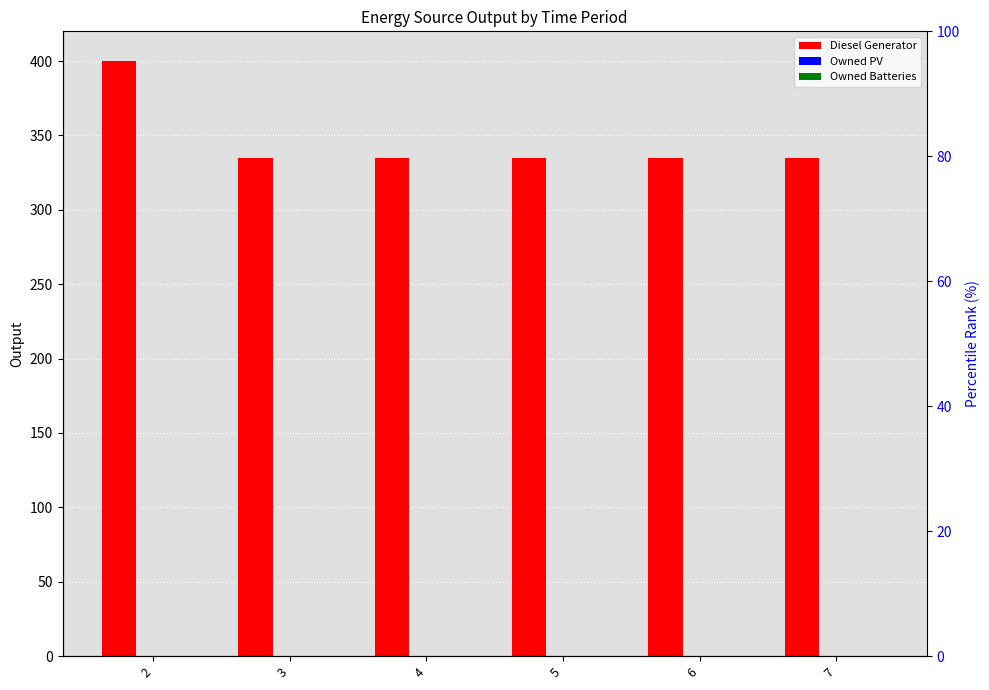

Is it true that Diesel Generator equals 335 at 3?

True